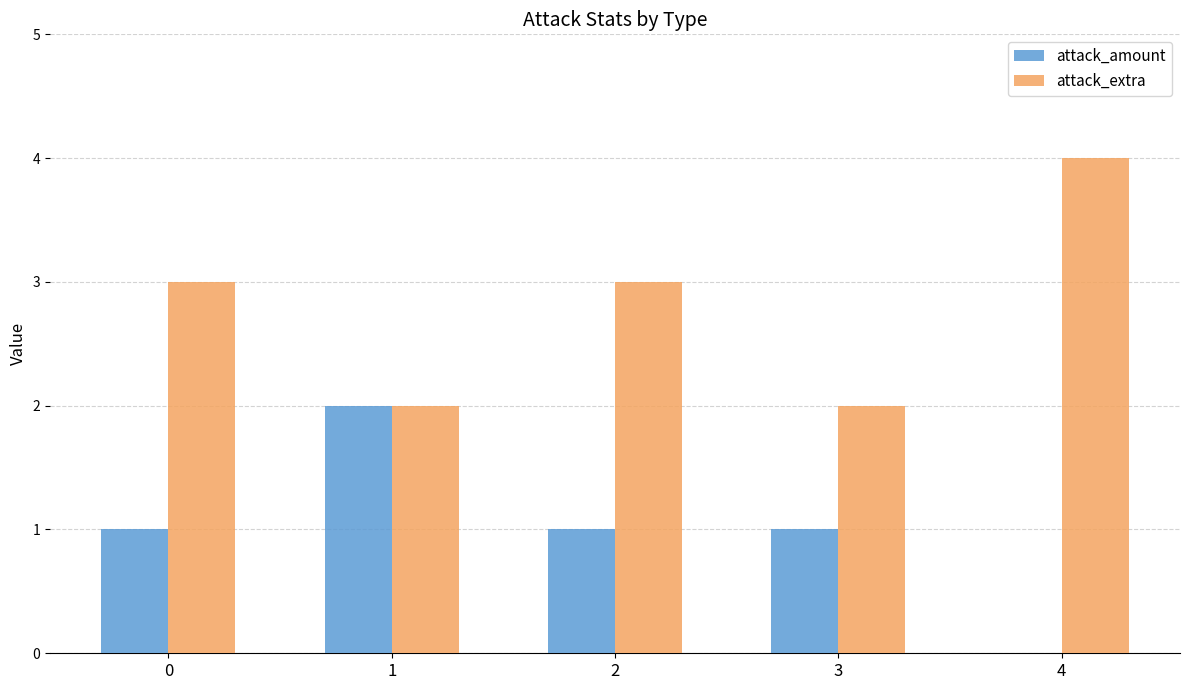

What are all the series names shown in the legend?

attack_amount, attack_extra